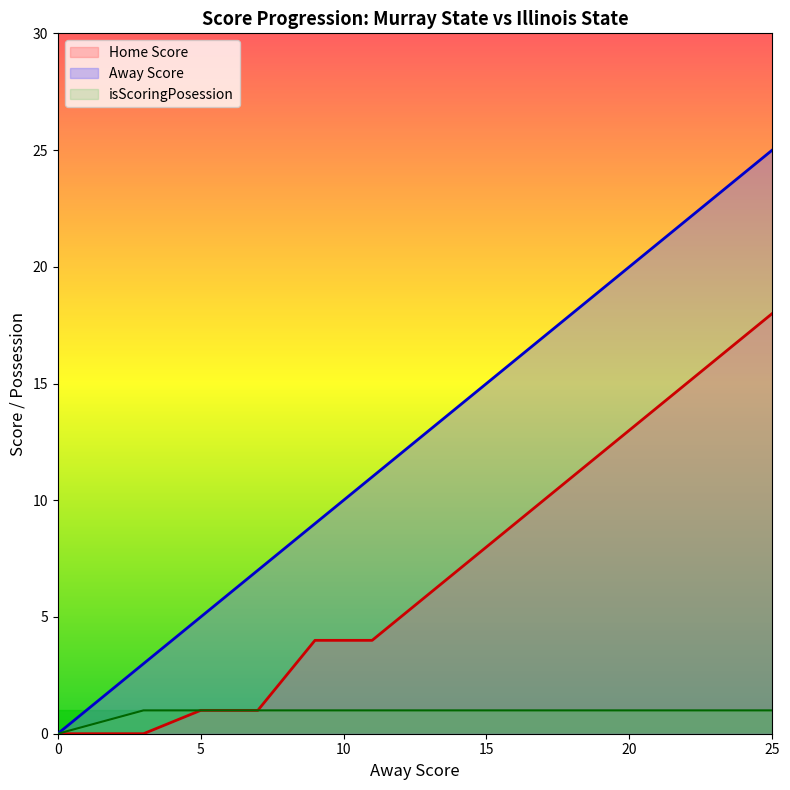

What is the difference between the second highest and second lowest values in the Away Score series?

20